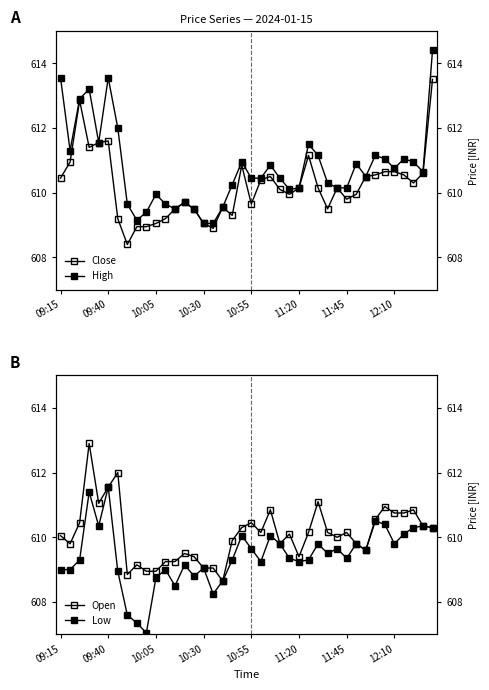

In Close, how many points are lower than both neighbors (excluding endpoints)?

9